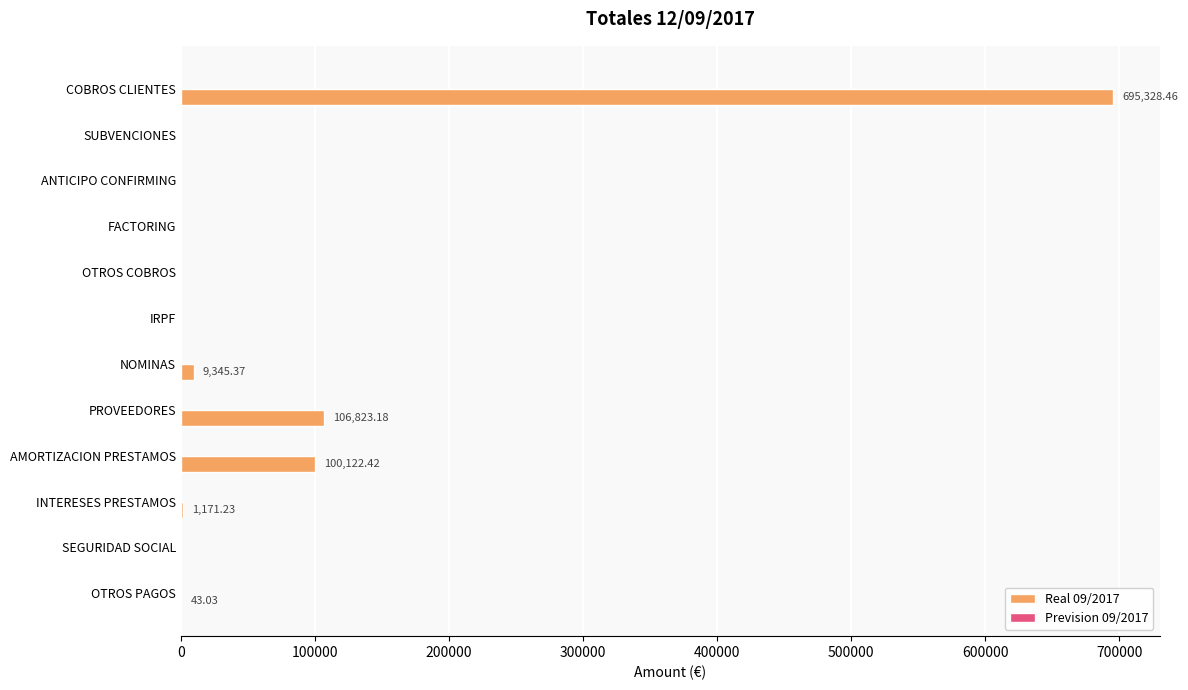

What is the maximum value shown in the chart?

695328.5